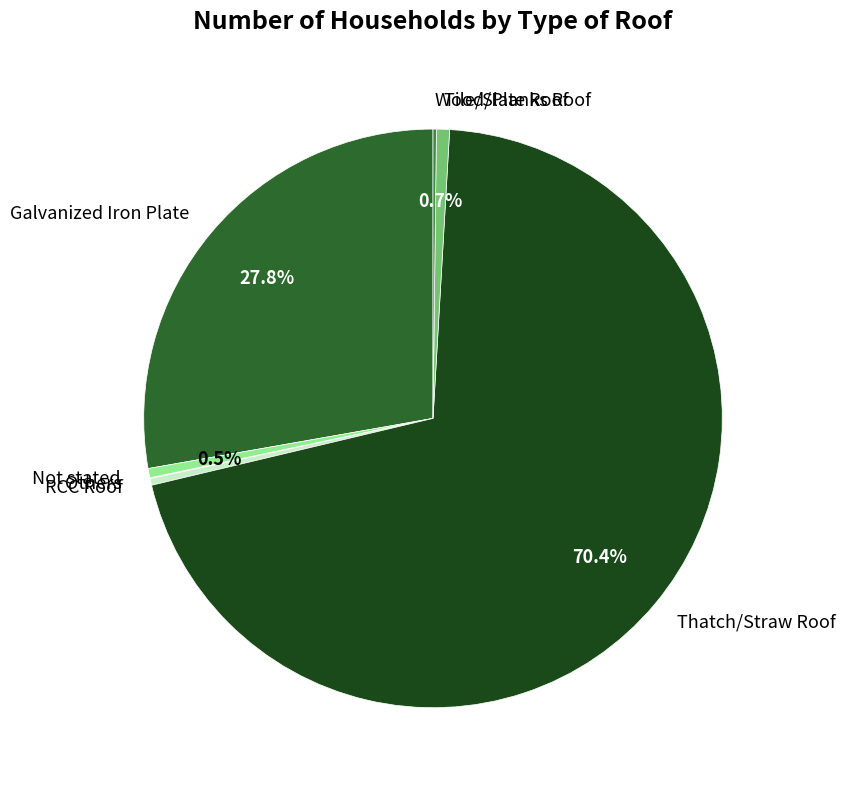

To the nearest percent, what is the average slice percentage?

14%